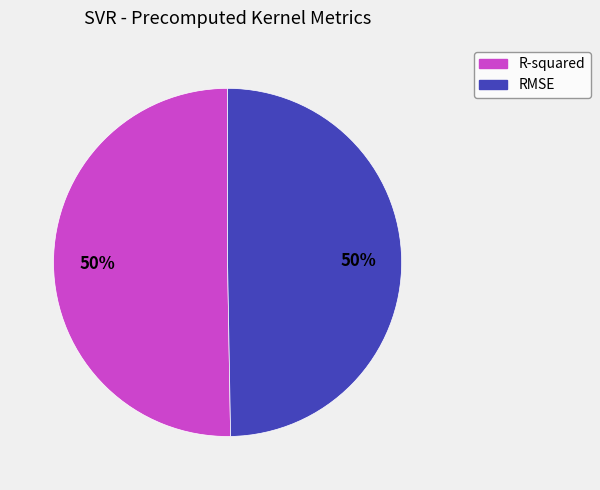

To the nearest percent, what percentage of the pie is R-squared?

50%